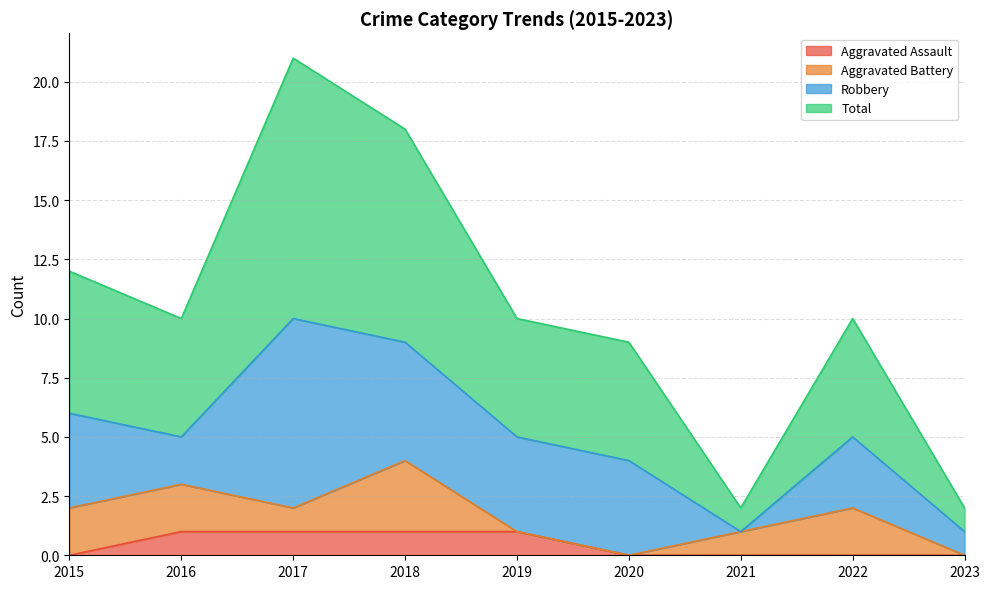

Does the chart have visible grid lines?

Yes